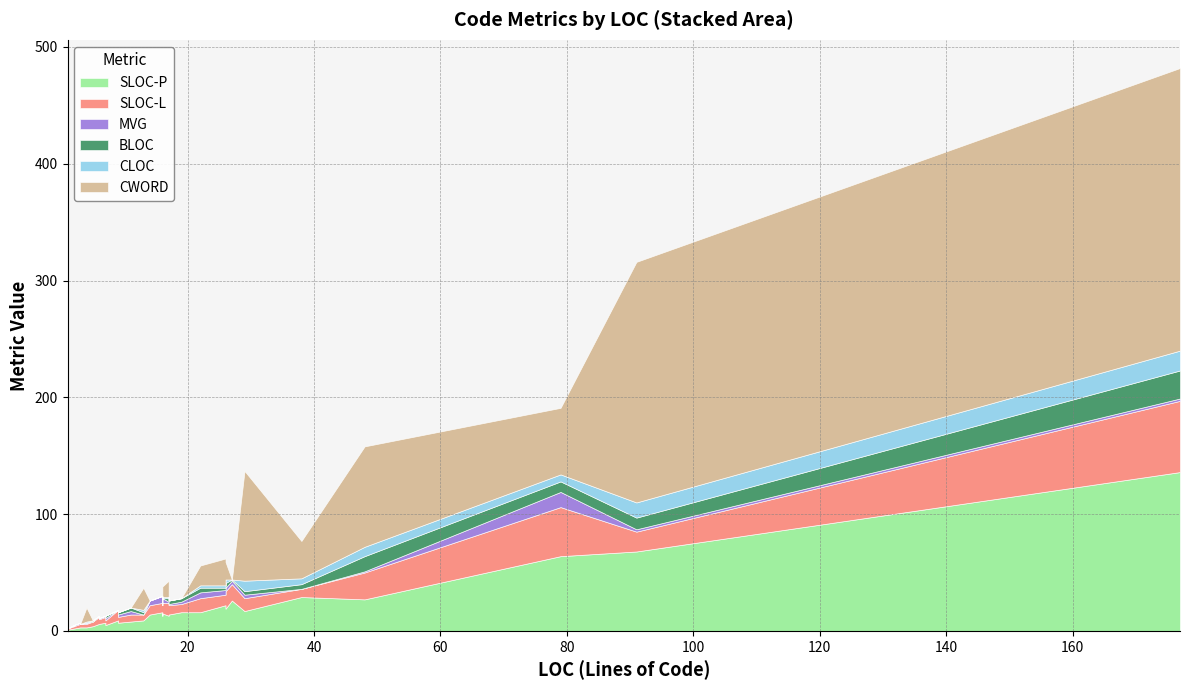

How many interior local peaks does the MVG series have?

9